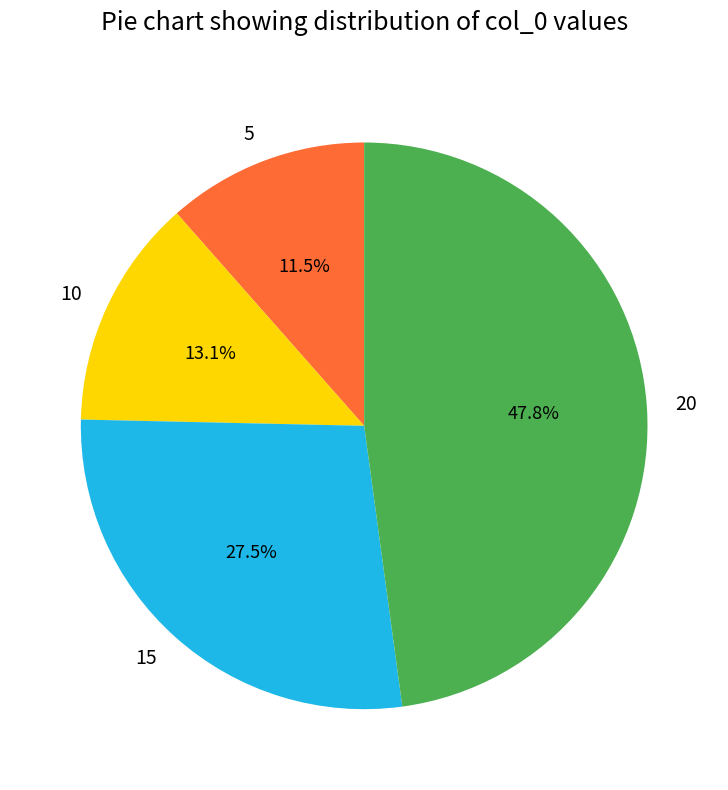

Does 10 account for over 50% of the chart?

No